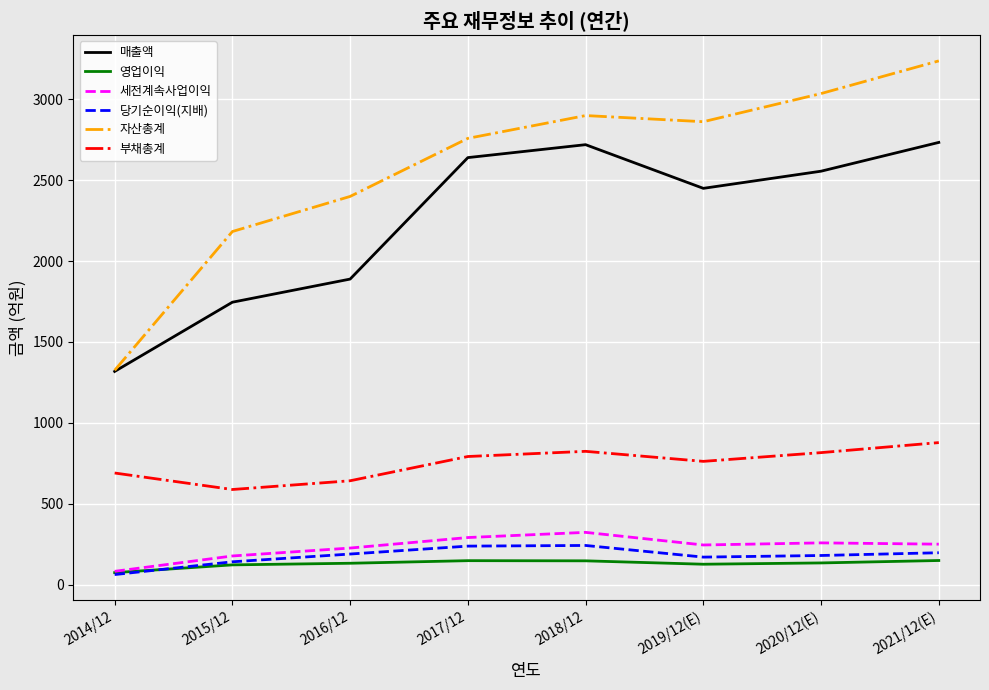

What is the total value across all series at 2020/12(E)?

6980